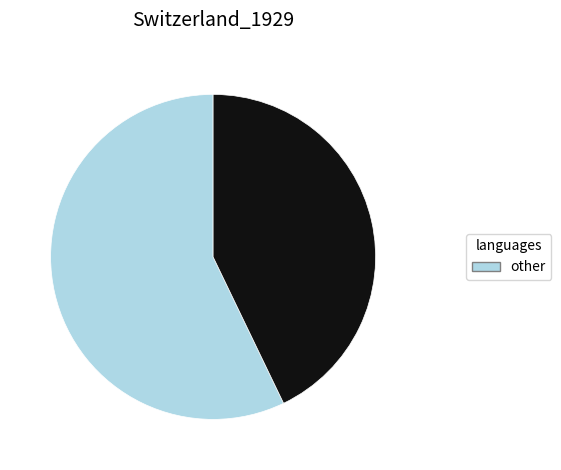

Is there any slice that represents more than half of the pie?

Yes